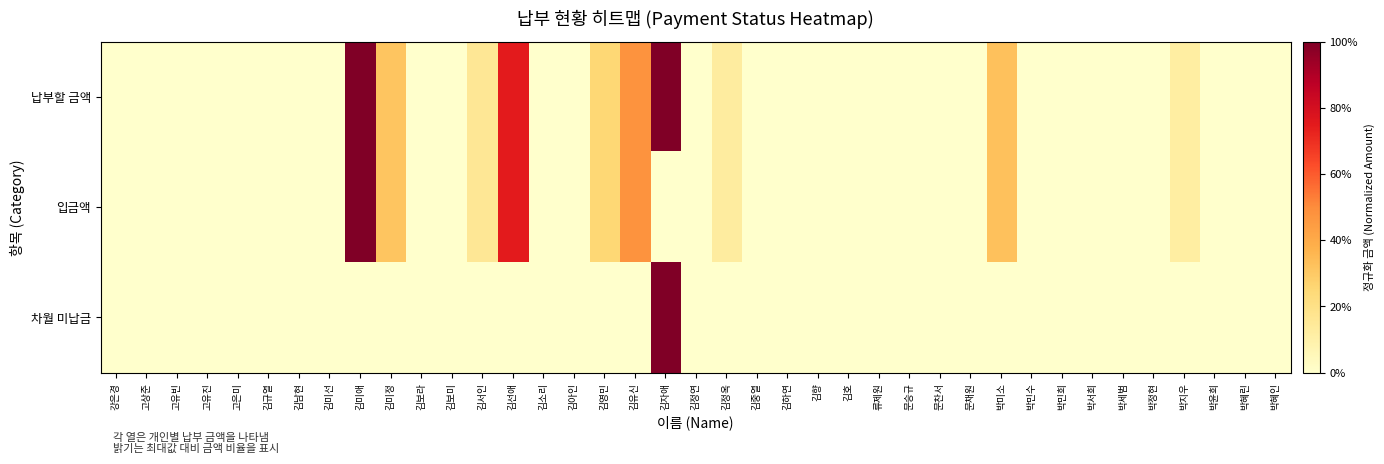

Which series has the widest spread of values?

납부할 금액